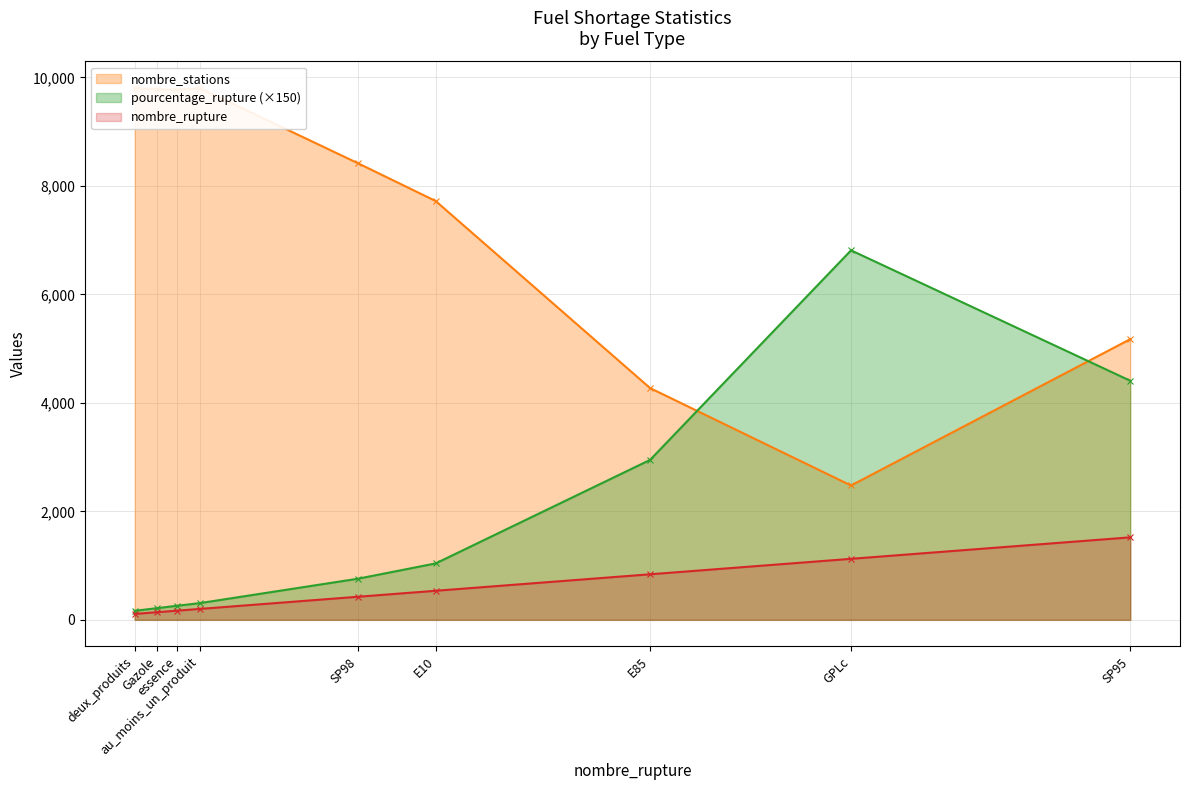

What is the value of the pourcentage_rupture (×150) point at the 5th from the left?

759.0